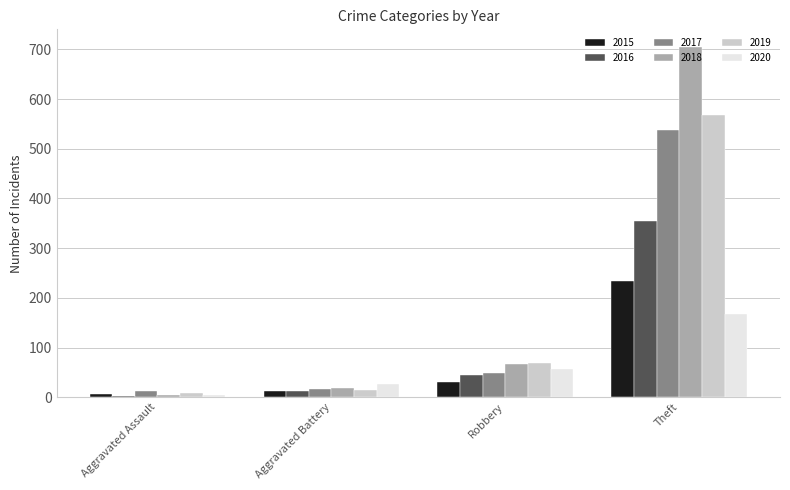

What is the maximum value shown in the chart?

705